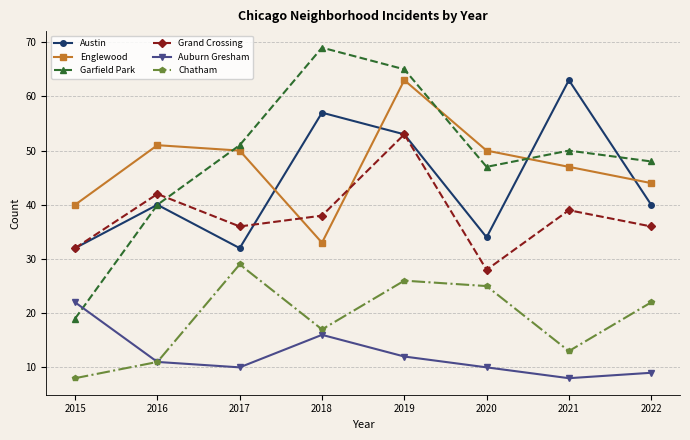

What are all the series names shown in the legend?

Austin, Englewood, Garfield Park, Grand Crossing, Auburn Gresham, Chatham